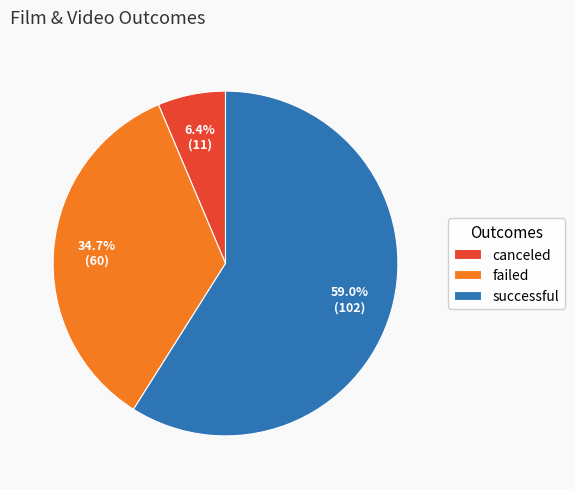

Which slice represents more than half of the pie?

successful